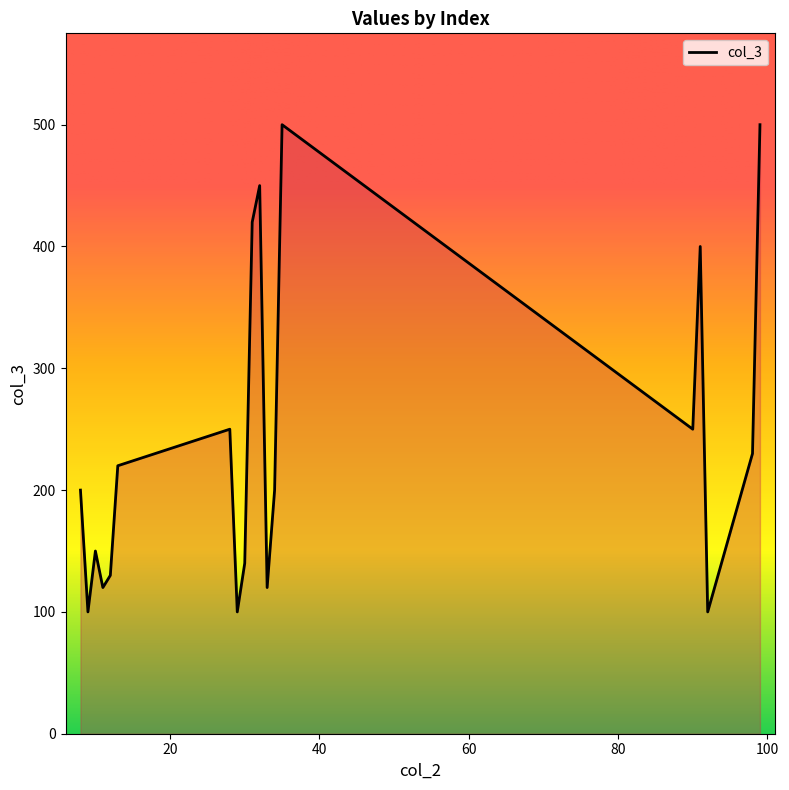

True or false: there are more than 2 points higher than both neighbors.

True